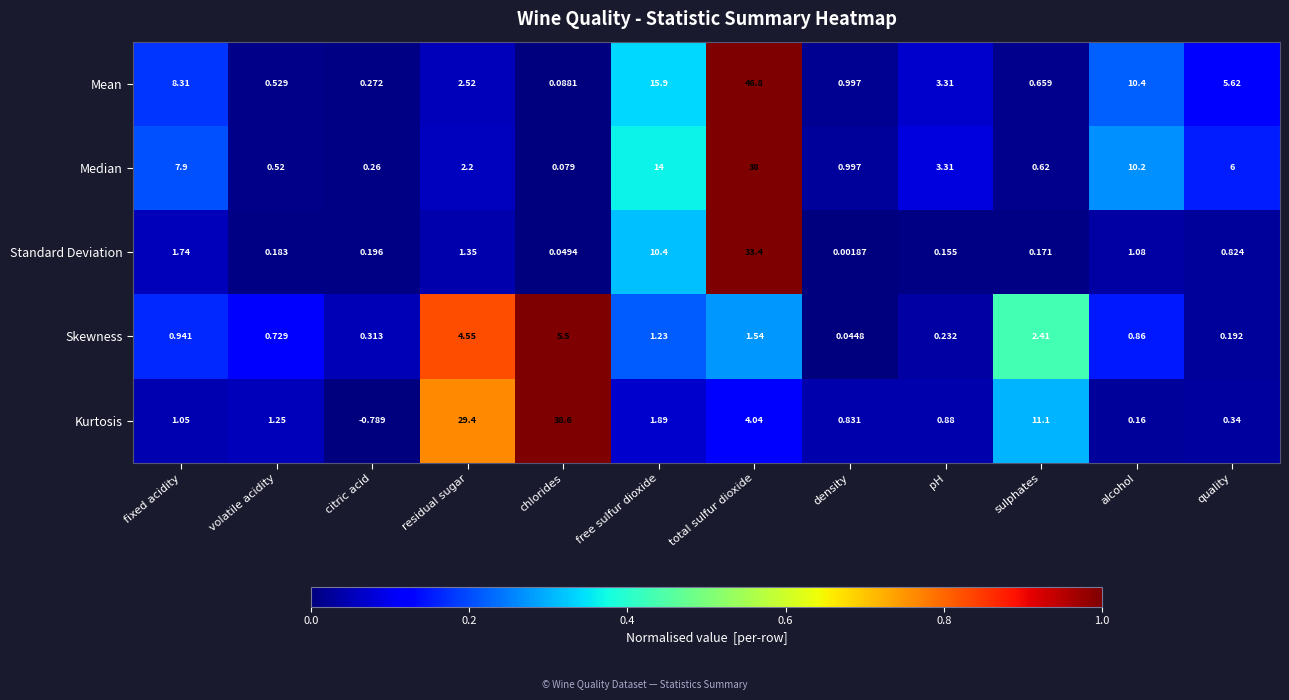

At which category is the sum across all series the highest?

total sulfur dioxide